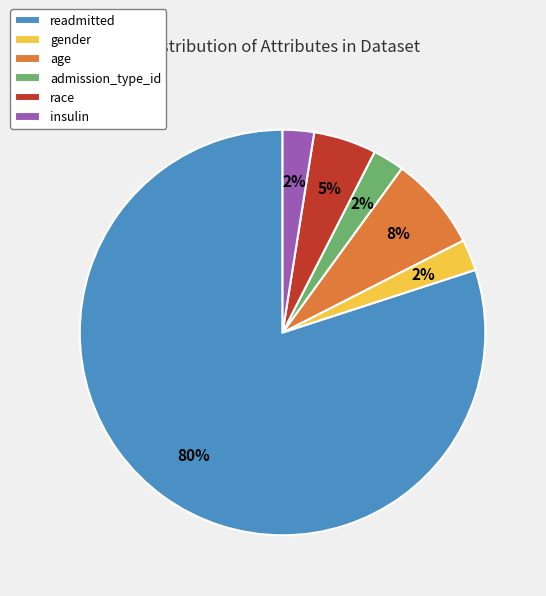

How many segments does this pie chart have?

6